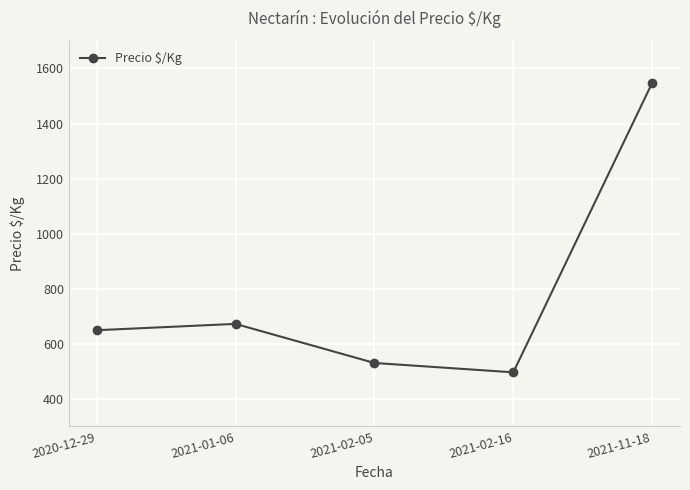

Reading left to right, transcribe all the data shown in this chart.

2020-12-29=649	2021-01-06=672	2021-02-05=530	2021-02-16=496	2021-11-18=1548